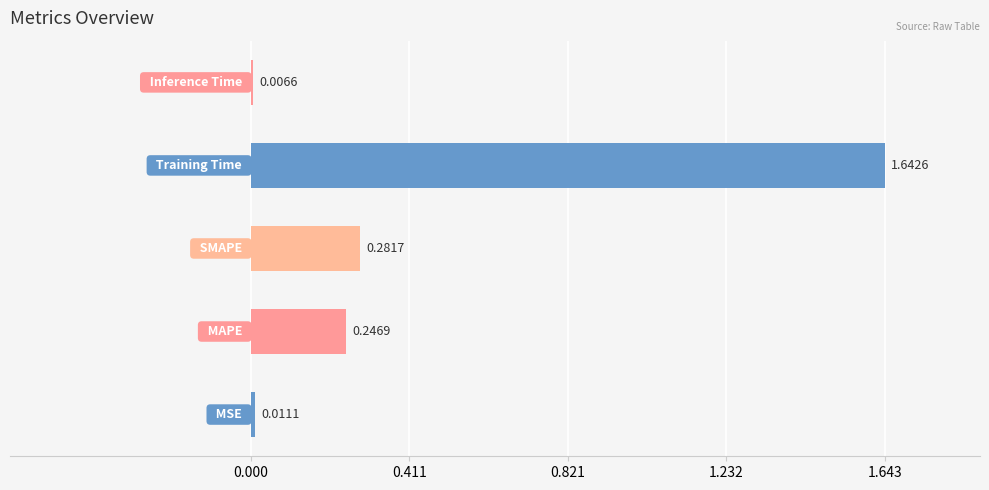

How many categories are shown in the chart?

5